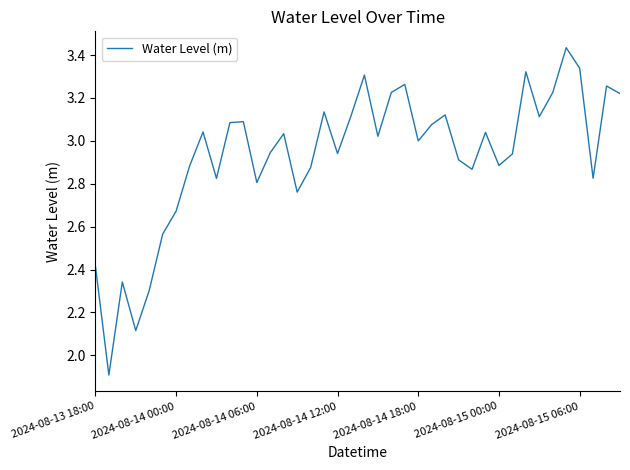

What is the difference between the maximum and minimum values?

1.5